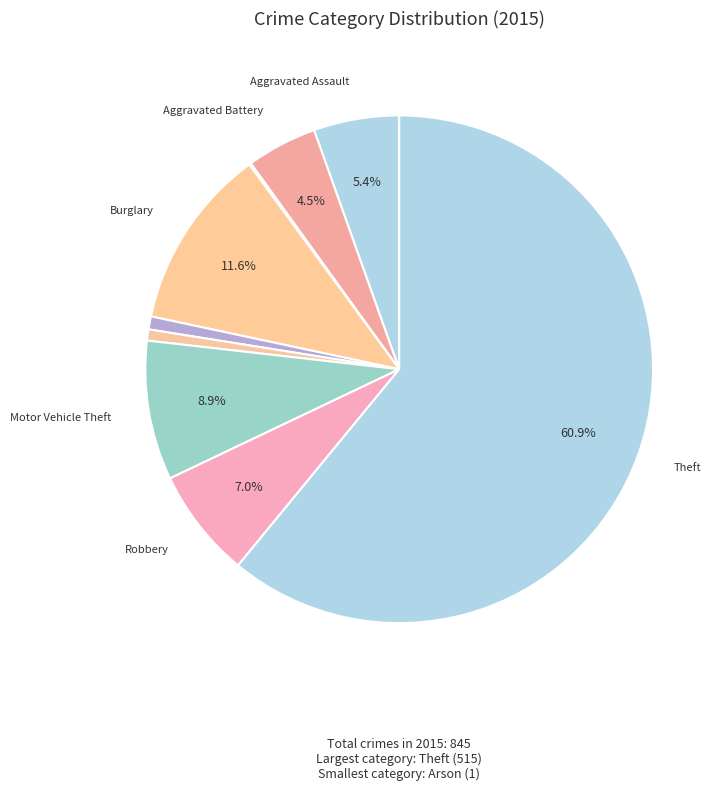

Which category accounts for the majority?

Theft